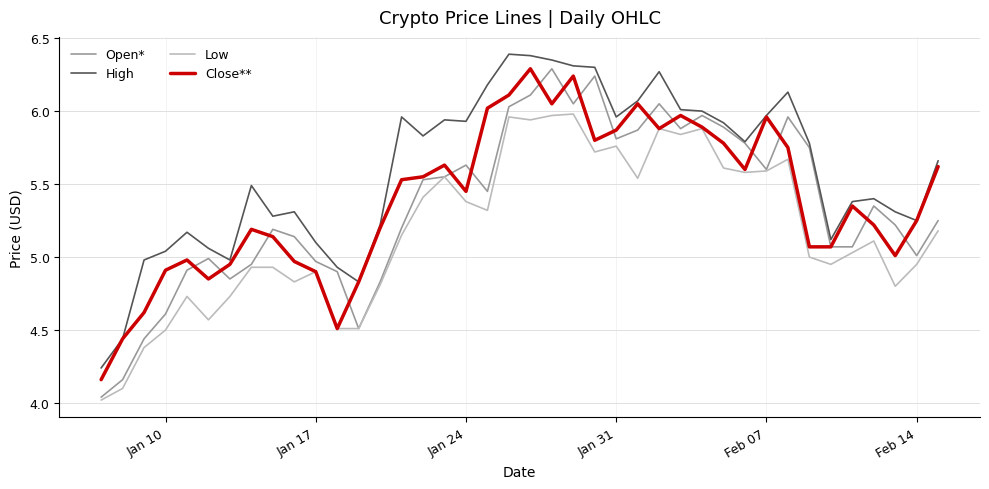

What is the sum of all Close** values?

215.7